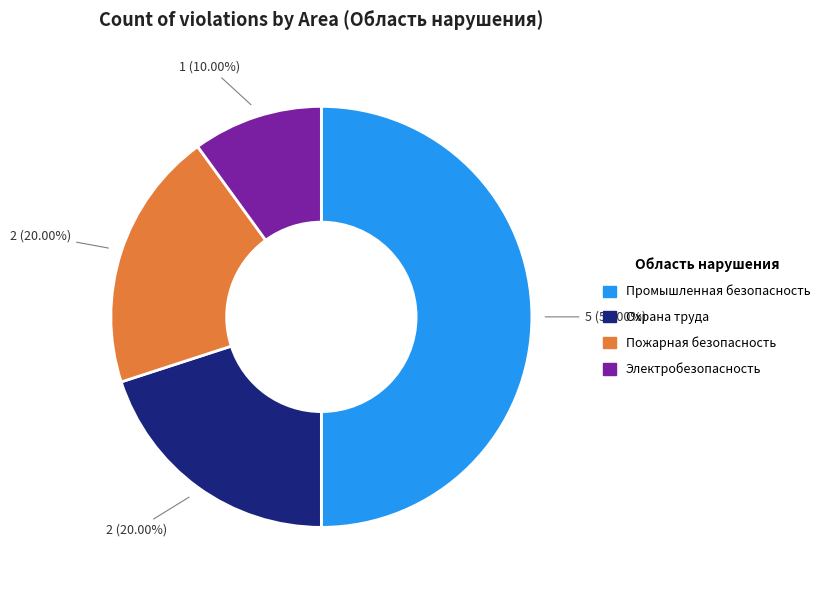

Is Электробезопасность the majority of the pie?

No